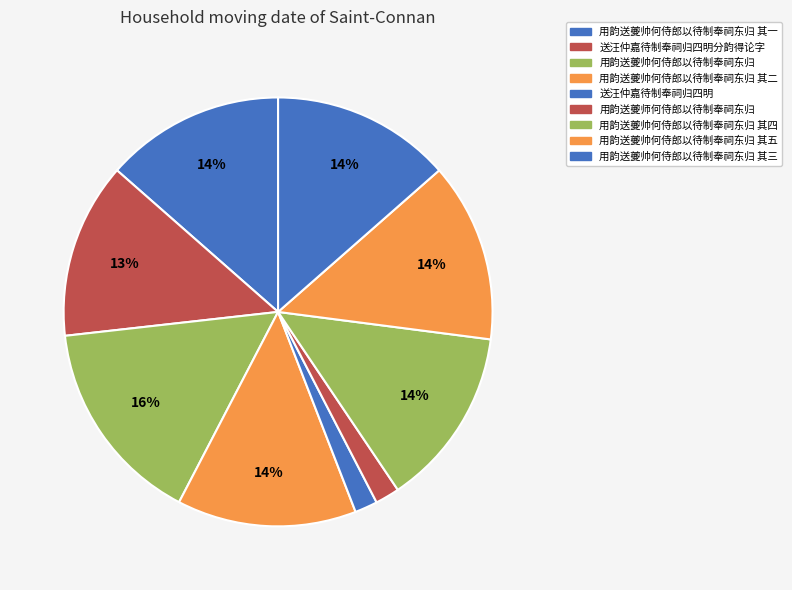

Rank the categories by value from lowest to highest.

送汪仲嘉待制奉祠归四明, 用韵送夔师何侍郎以待制奉祠东归, 送汪仲嘉待制奉祠归四明分韵得论字, 用韵送夔帅何侍郎以待制奉祠东归 其一, 用韵送夔帅何侍郎以待制奉祠东归 其三, 用韵送夔帅何侍郎以待制奉祠东归 其二, 用韵送夔帅何侍郎以待制奉祠东归 其四, 用韵送夔帅何侍郎以待制奉祠东归 其五, 用韵送夔帅何侍郎以待制奉祠东归